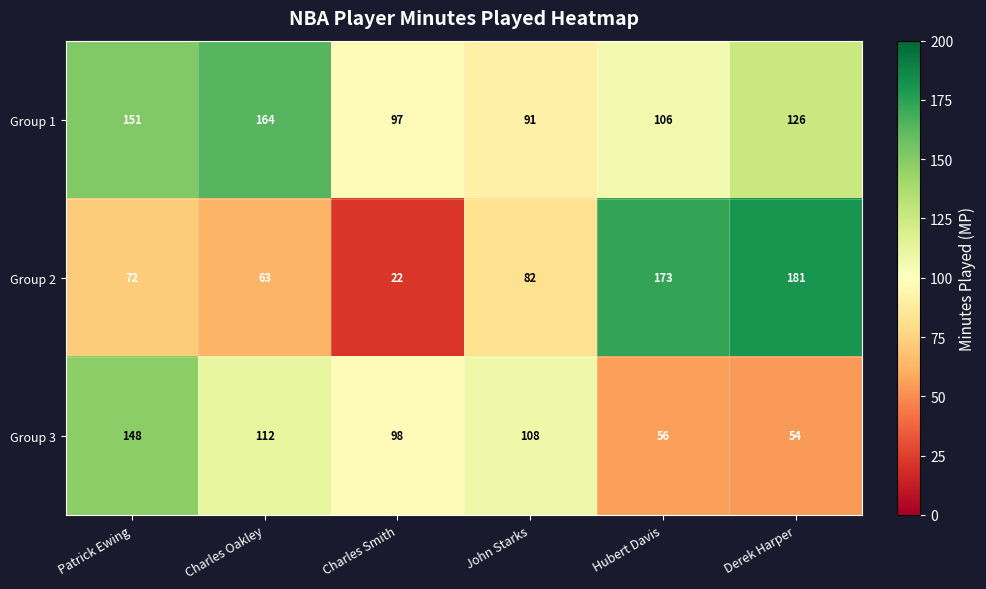

What is the sum of the Group 3 values at Charles Smith and Hubert Davis?

154